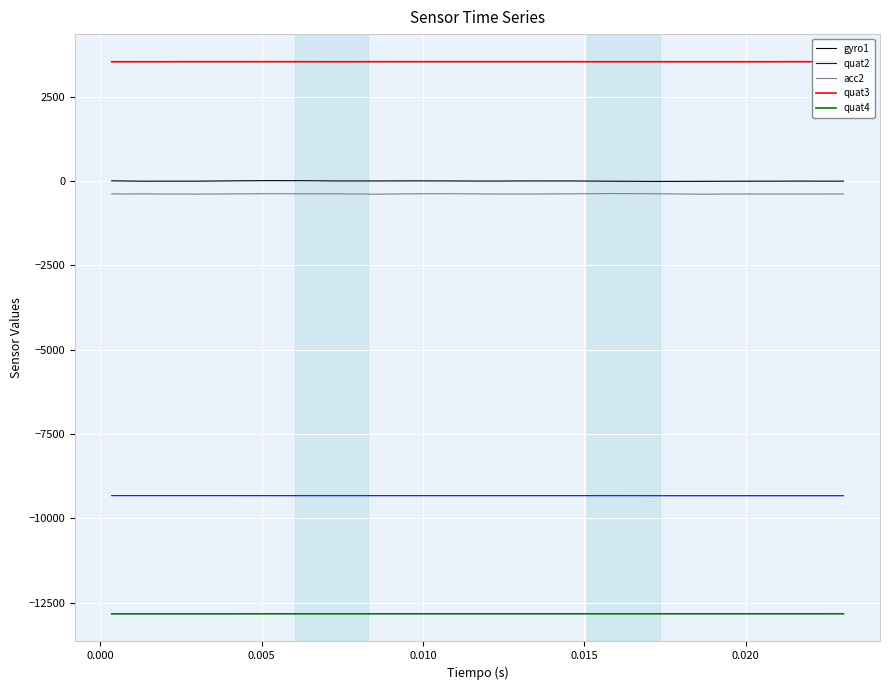

How many data points in quat2 are less than -9329?

5